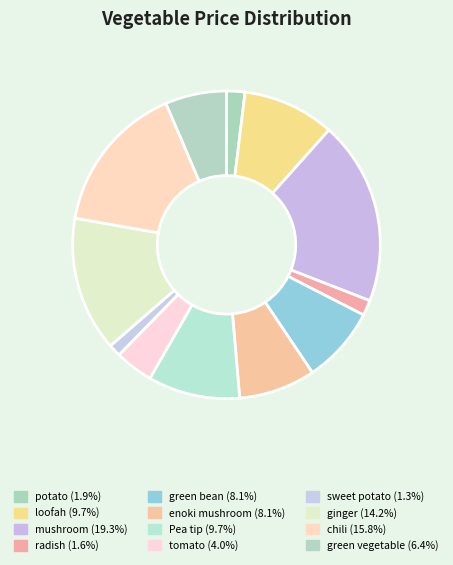

To the nearest percent, what is the average slice percentage?

8%